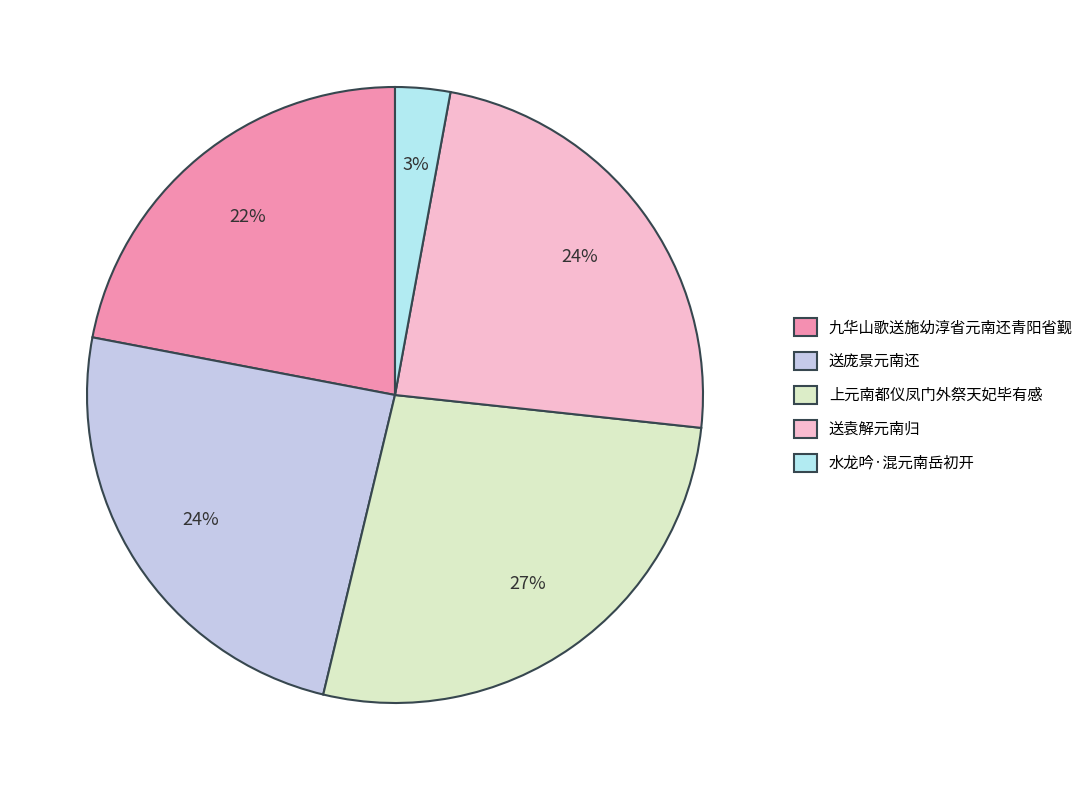

To the nearest percent, what is the difference between the largest and smallest slice percentages?

24%